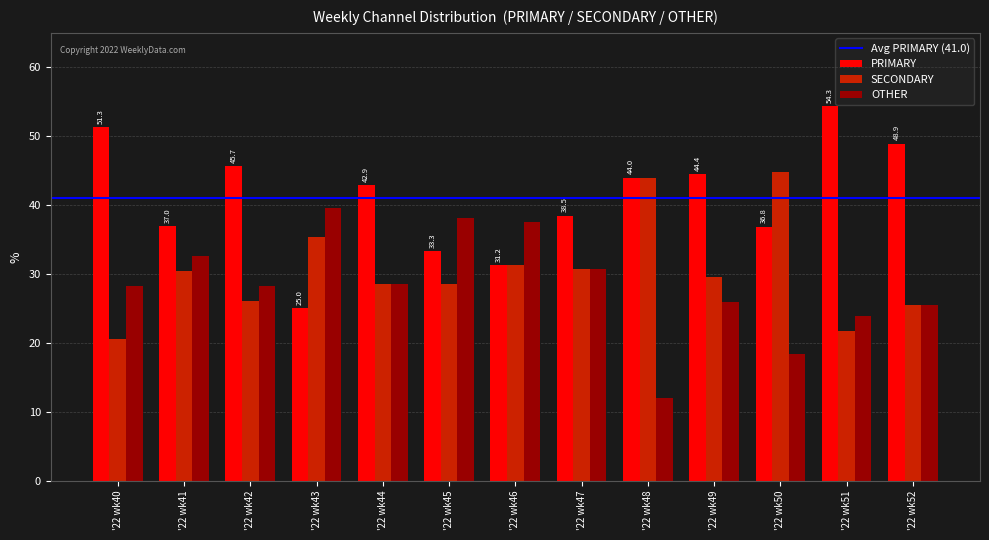

What is the maximum value for PRIMARY?

54.3